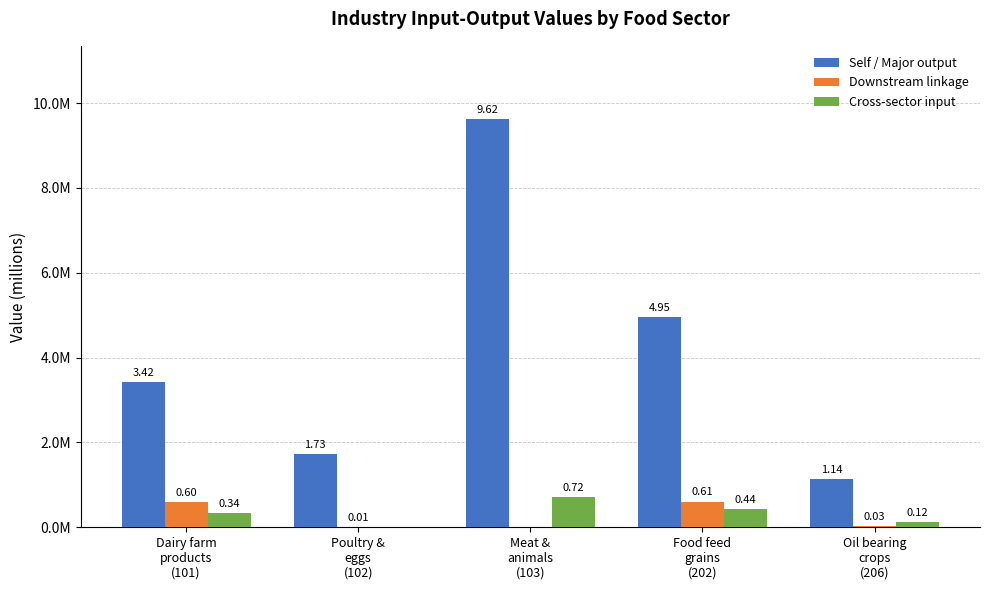

Which series has the largest total across all categories?

Self / Major output